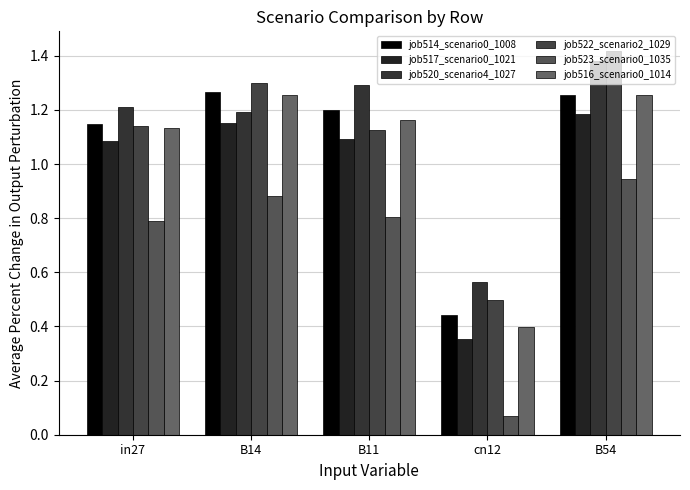

At which category is the sum across all series the highest?

B54